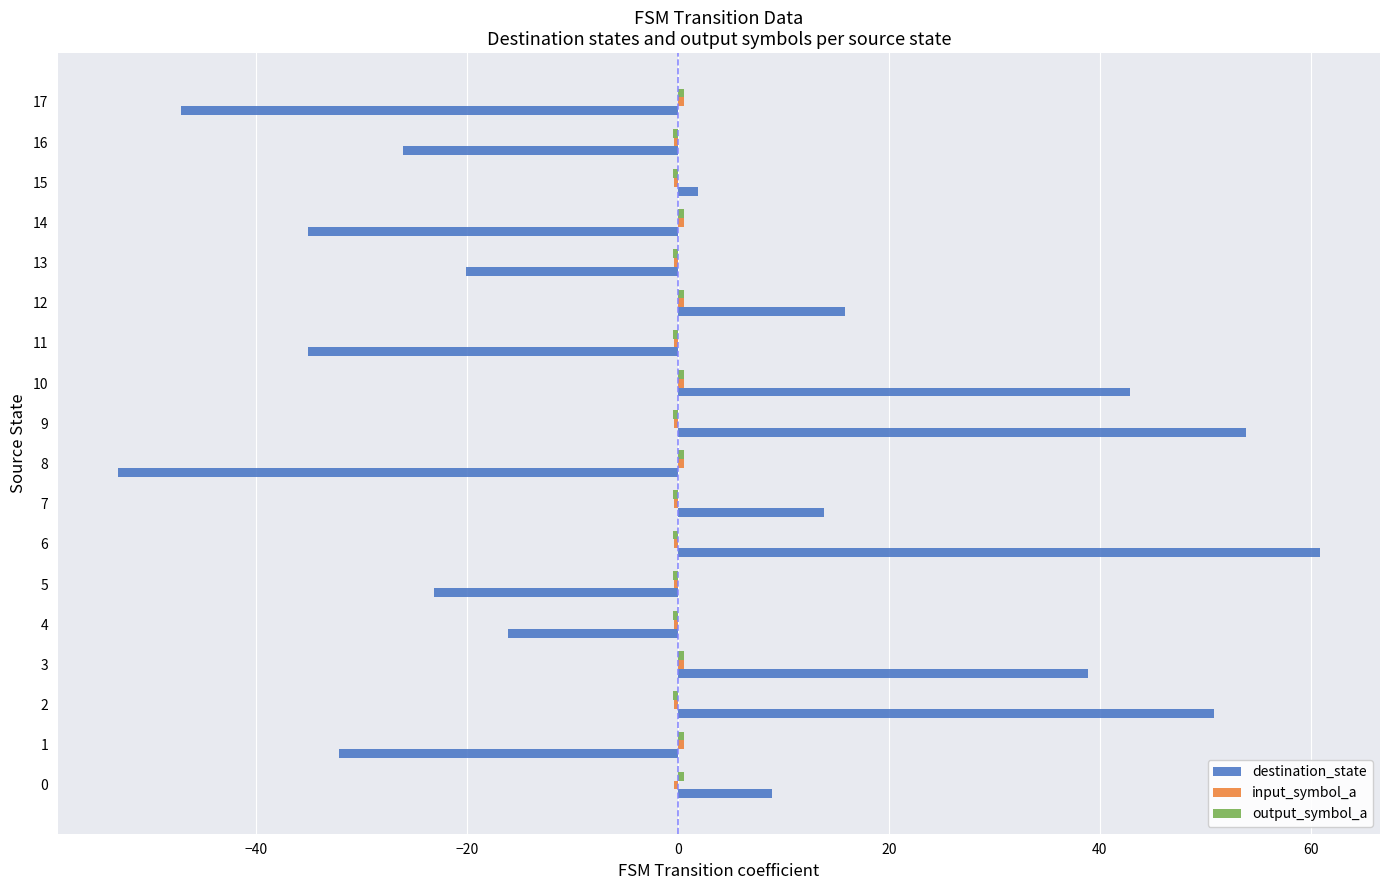

The destination_state series shows 13.9 at 7. True or false?

True